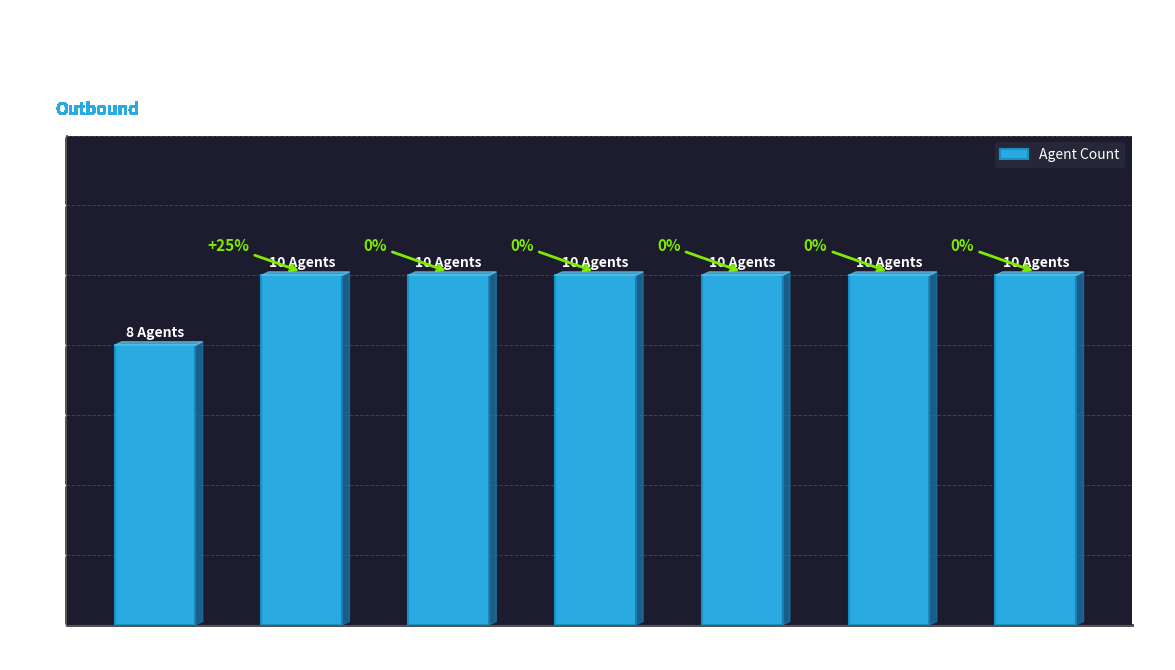

At which category does the chart reach its minimum across all series?

Preview
Nonagentwise